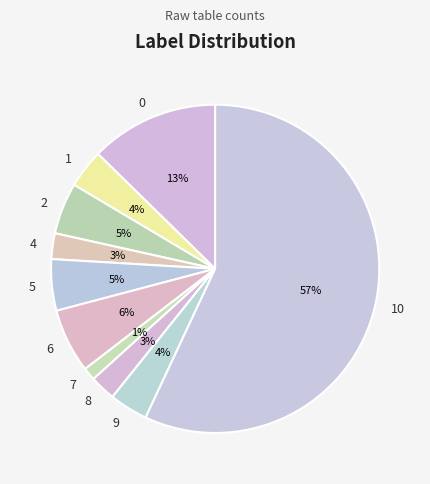

The 0 slice represents 13% of the pie. True or false?

True